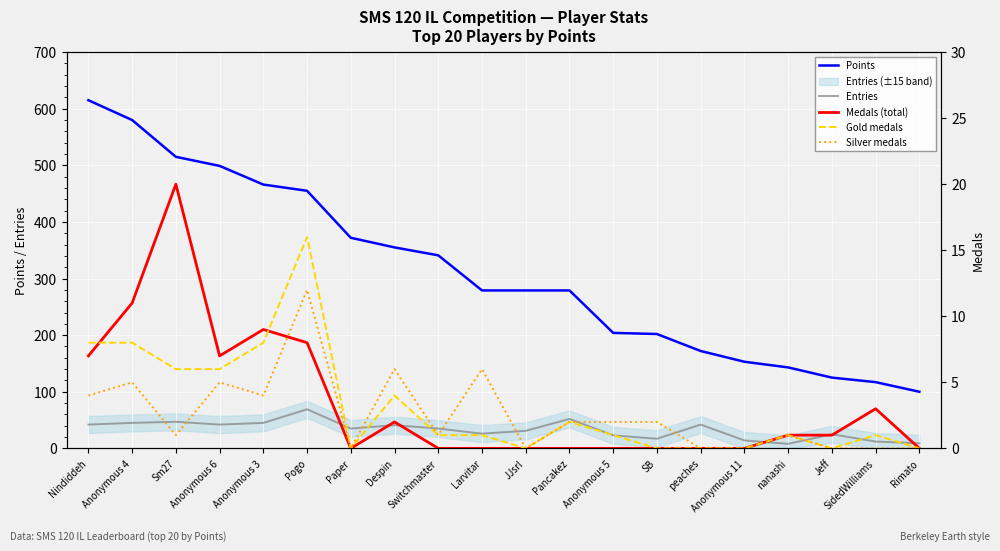

True or false: Entries (5-pt avg) and Gold medals intersect in this chart.

False